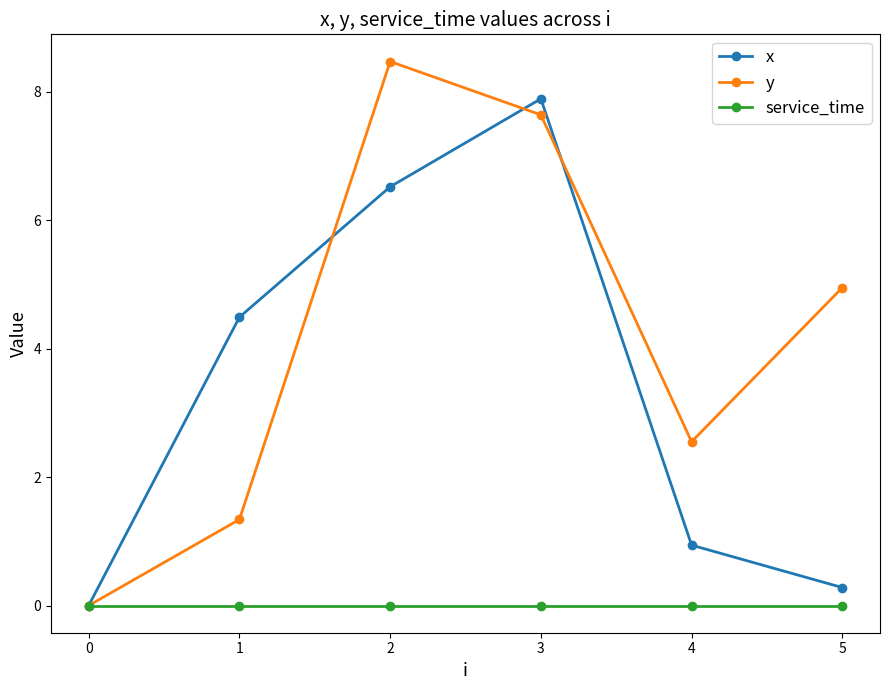

List the series in order of their overall mean, lowest first.

service_time, x, y